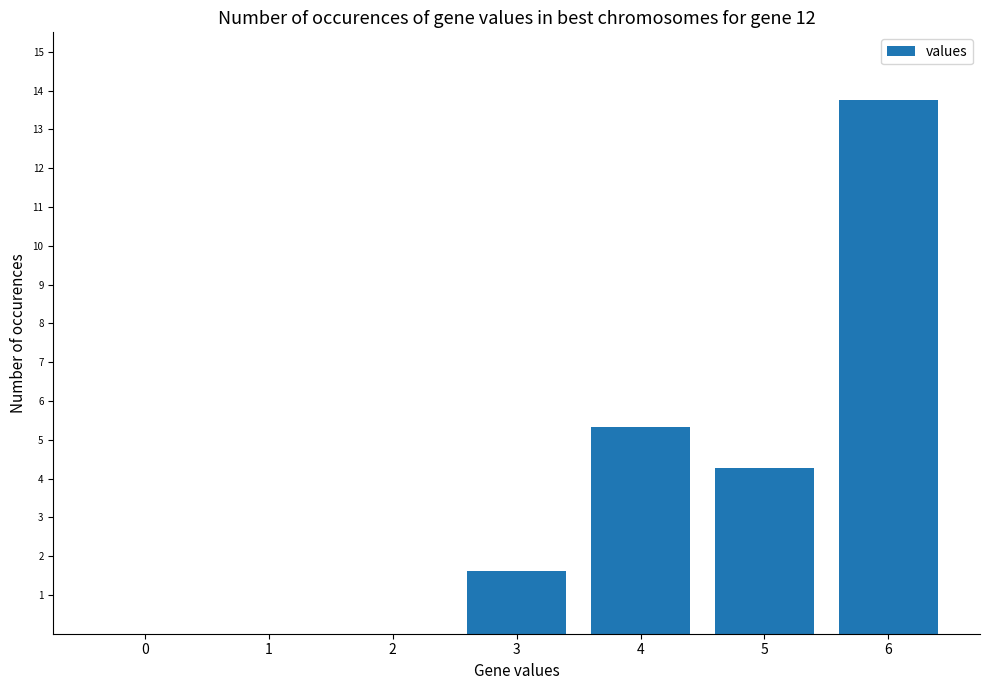

How many data points are above 1?

4